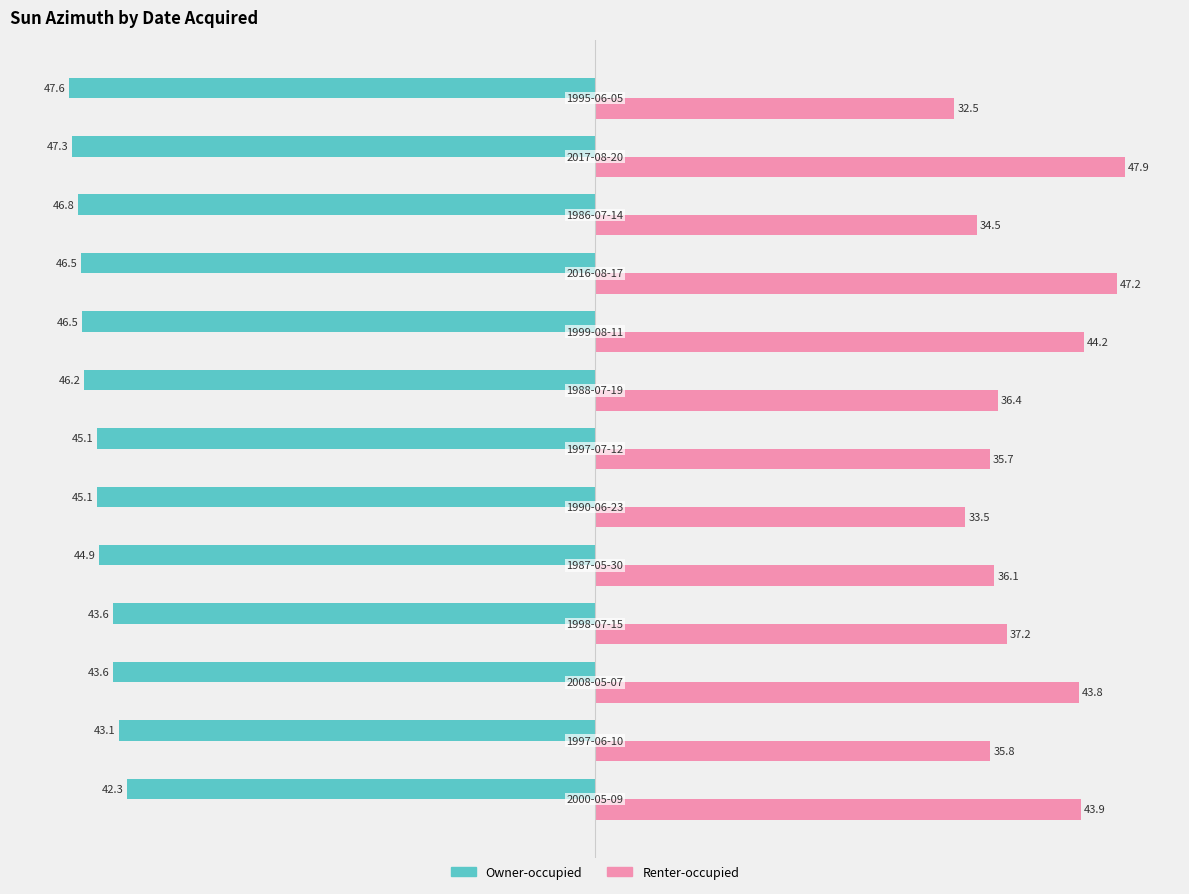

At how many categories does at least one series exceed 11?

13